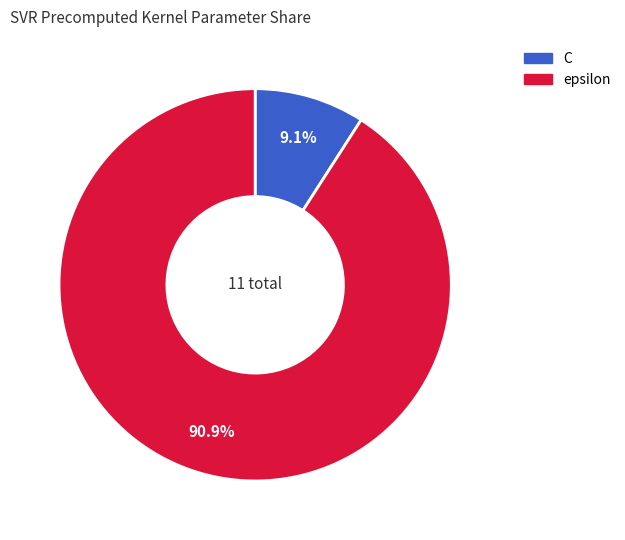

Which category has the smallest portion of the pie?

C